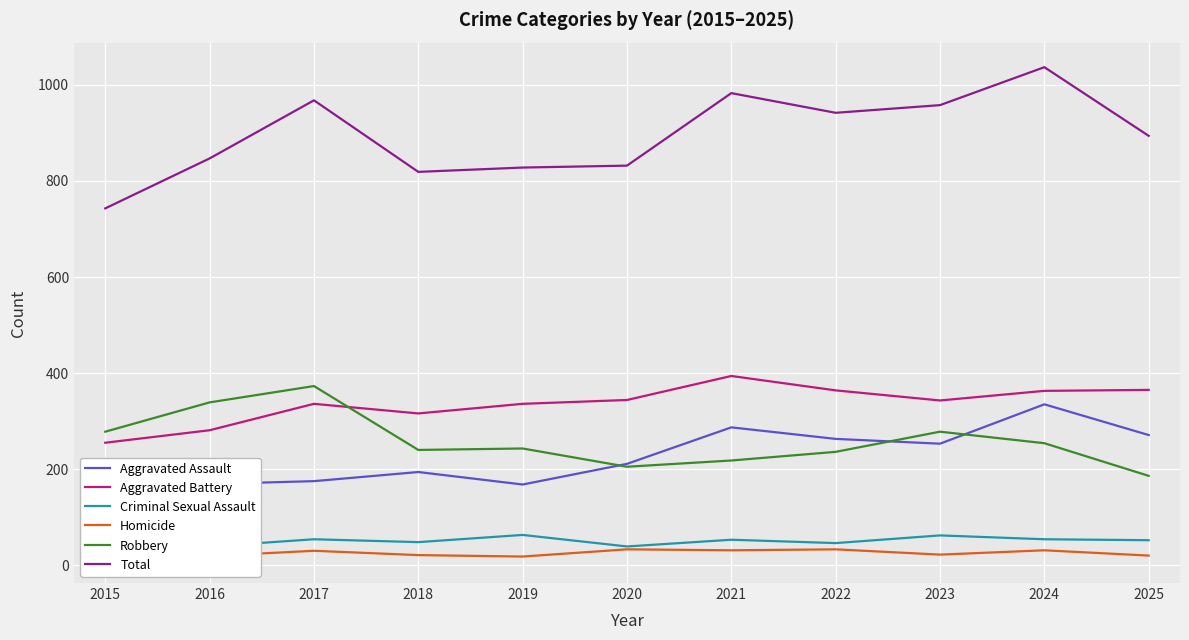

What is the approximate value of Robbery at 2018, to the nearest 5?

240